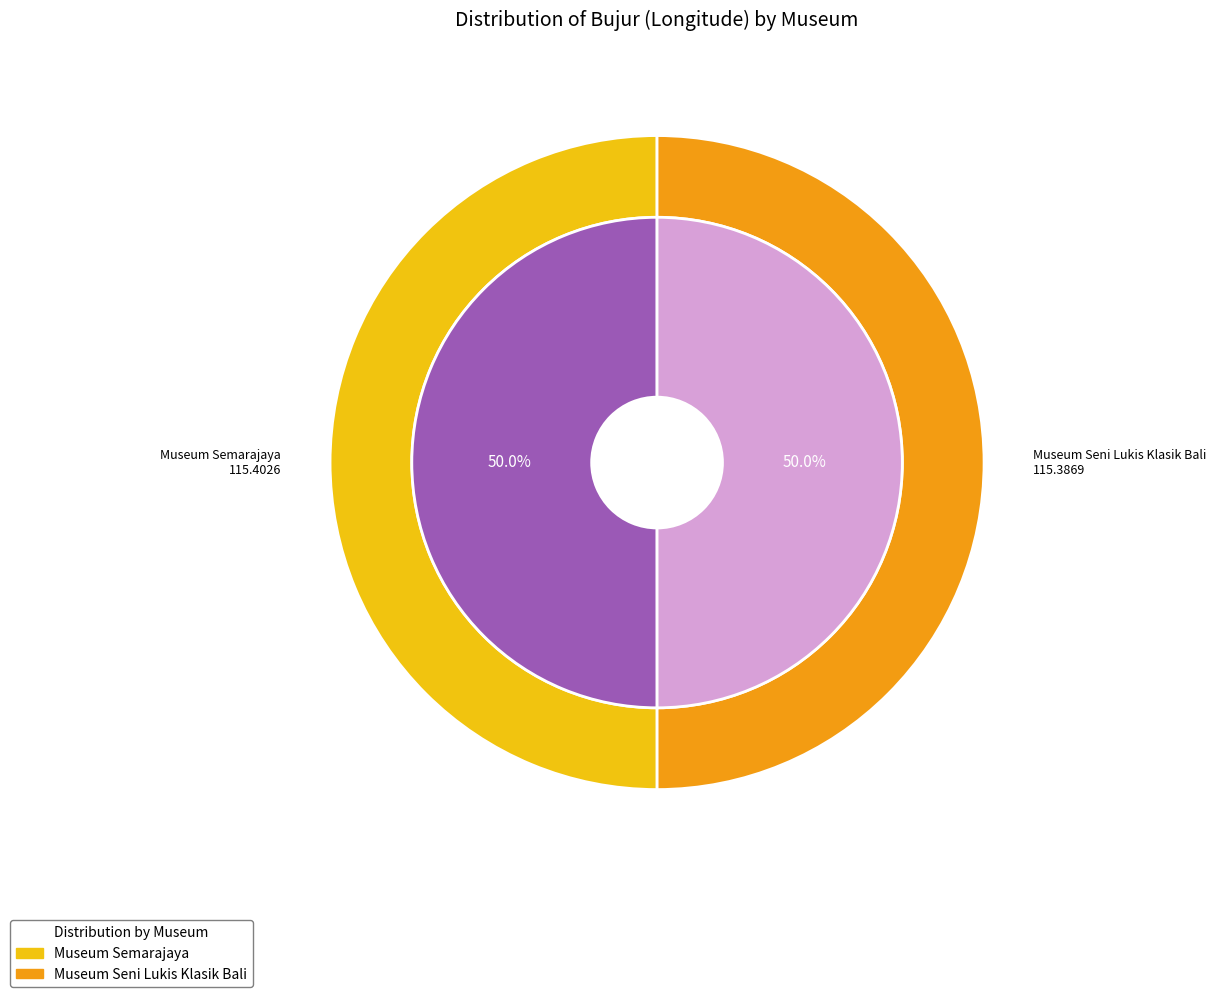

Rank the categories by value from lowest to highest.

Museum Seni Lukis Klasik Bali, Museum Semarajaya